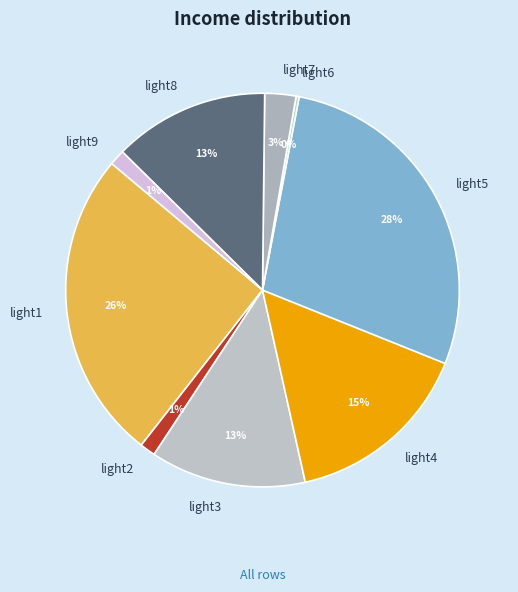

The light8 slice represents 2% of the pie. True or false?

False